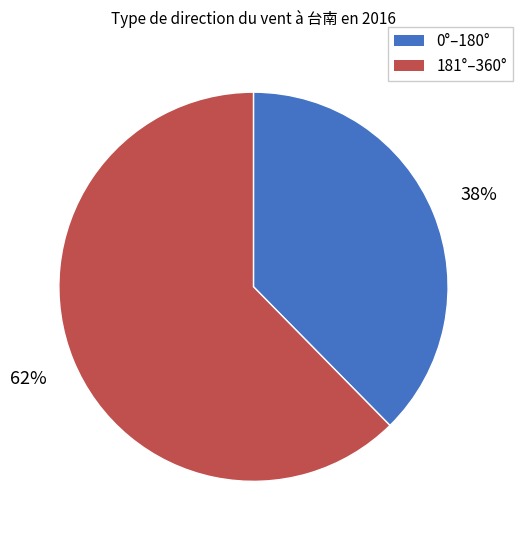

Is there a majority slice in this chart?

Yes